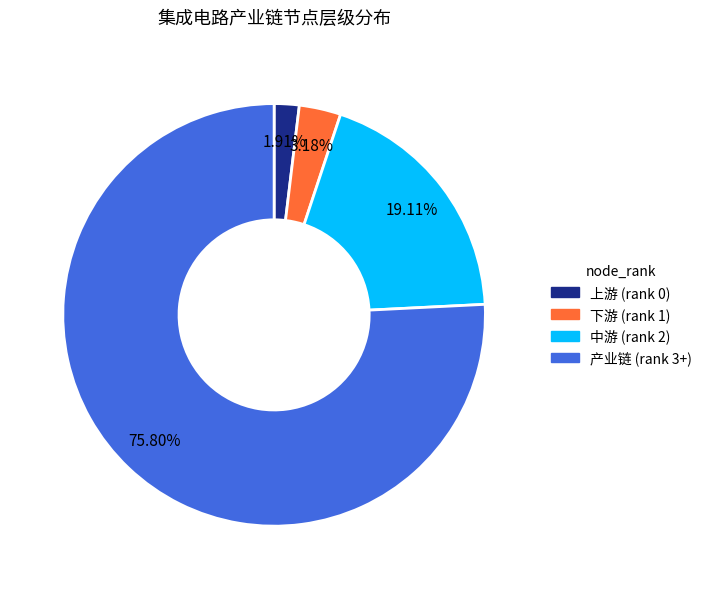

True or false: 中游 (rank 2) accounts for 19% of the total.

True